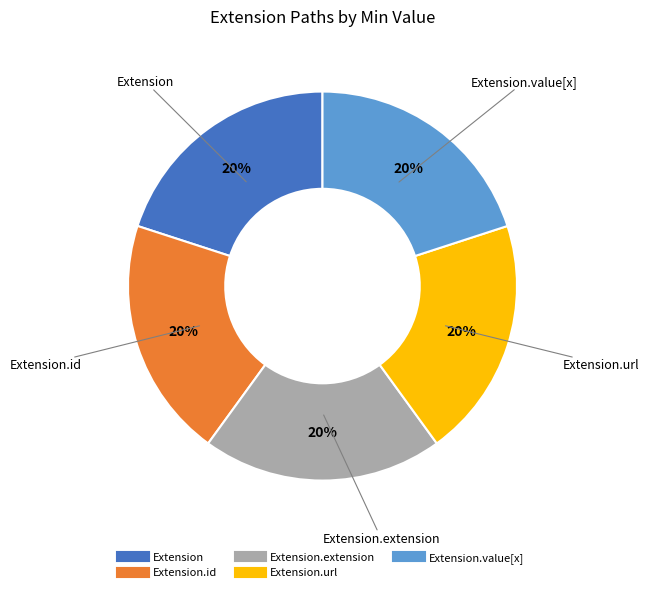

How many segments does this pie chart have?

5